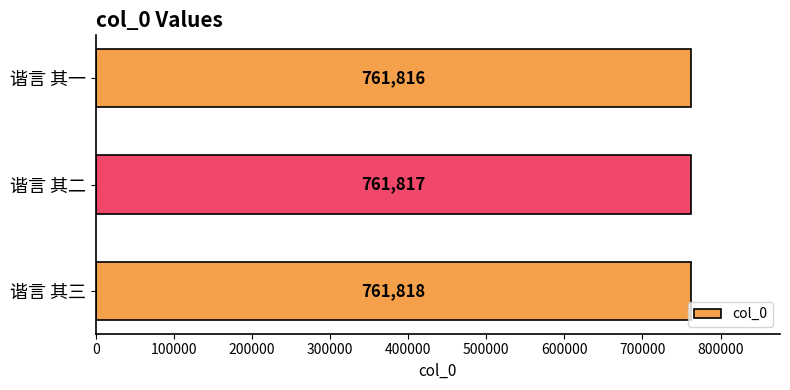

Rank the categories by value from lowest to highest.

谐言 其一, 谐言 其二, 谐言 其三